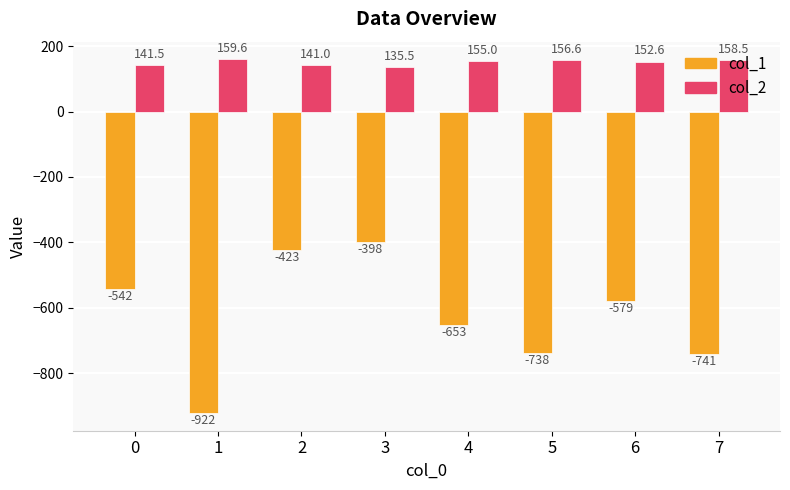

How many groups of bars are there?

8